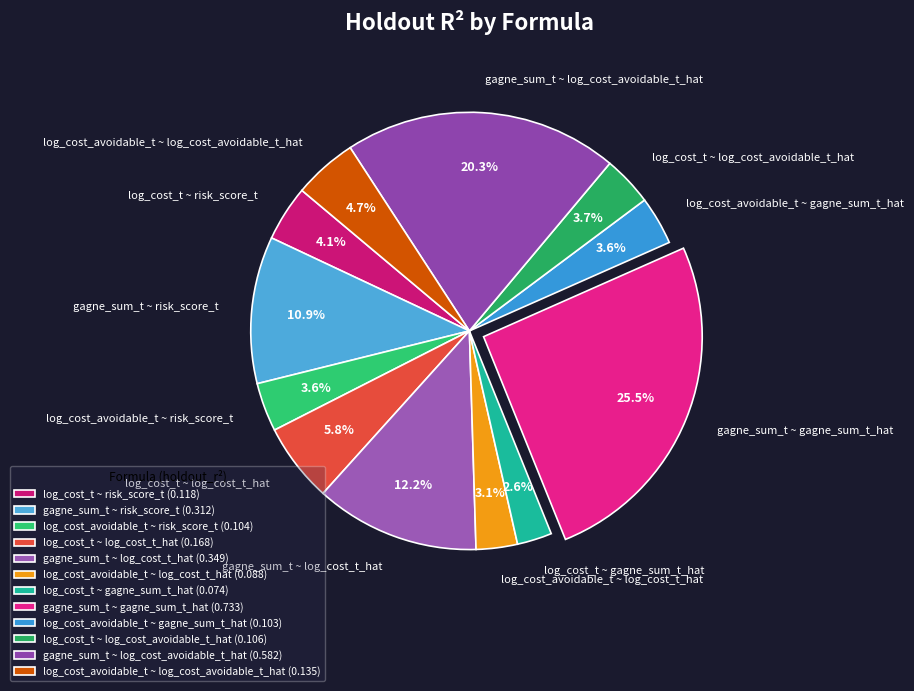

How many slices are in this pie chart?

12